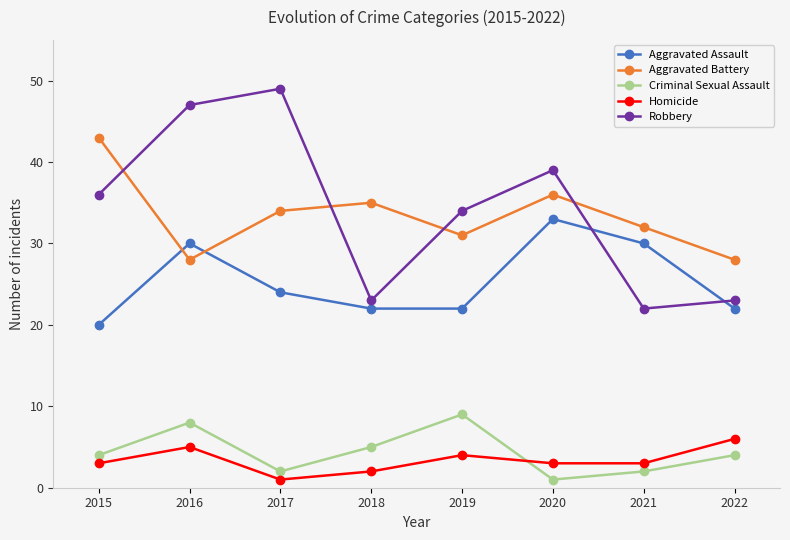

Which series changed the most between 2017 and 2022?

Robbery